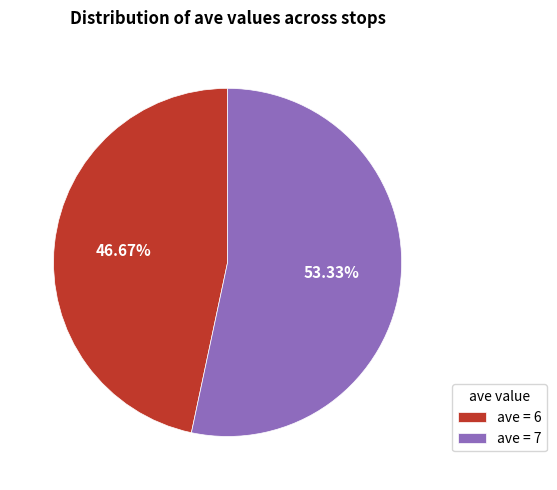

What is the ratio of the value at ave = 7 to the value at ave = 6?

1.1